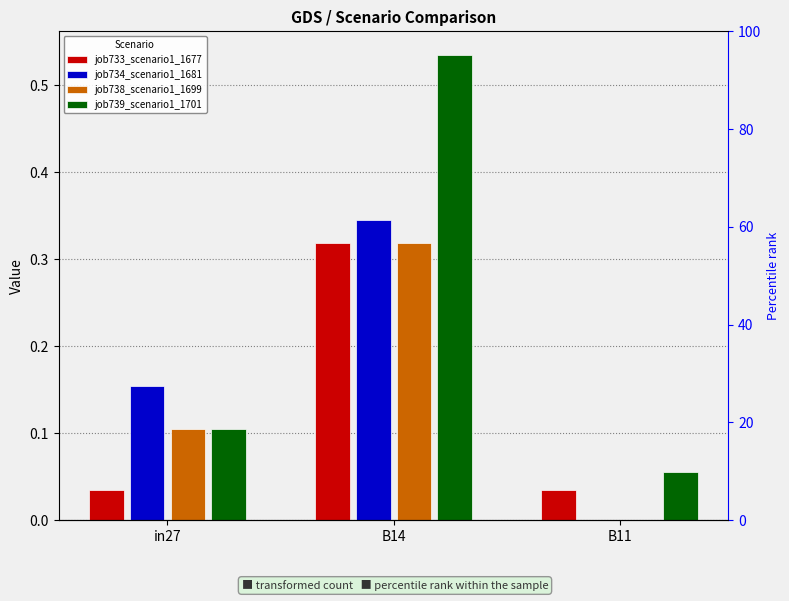

How many data points does each series have?

3